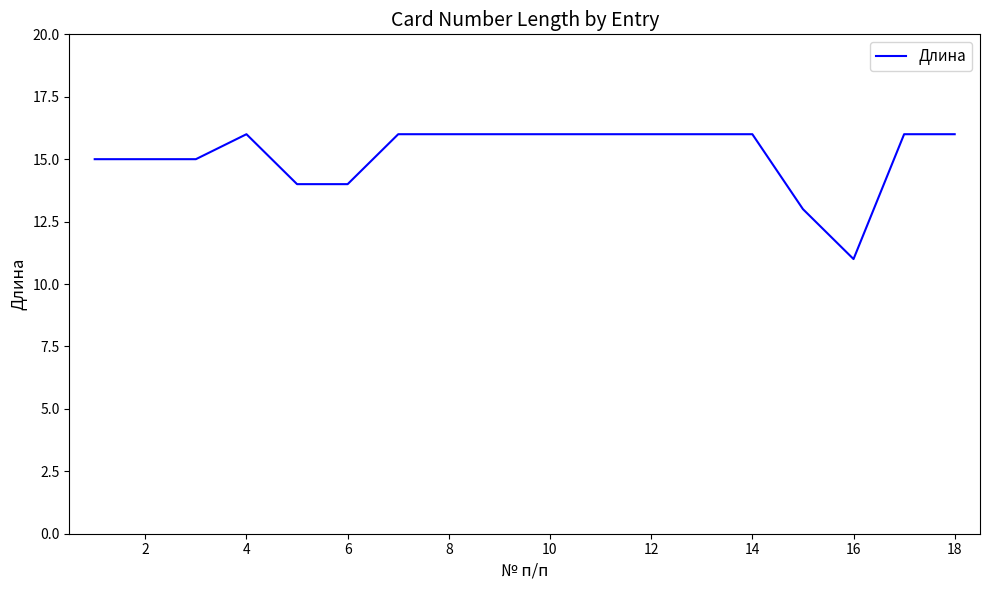

What is the difference between the maximum and minimum values?

5